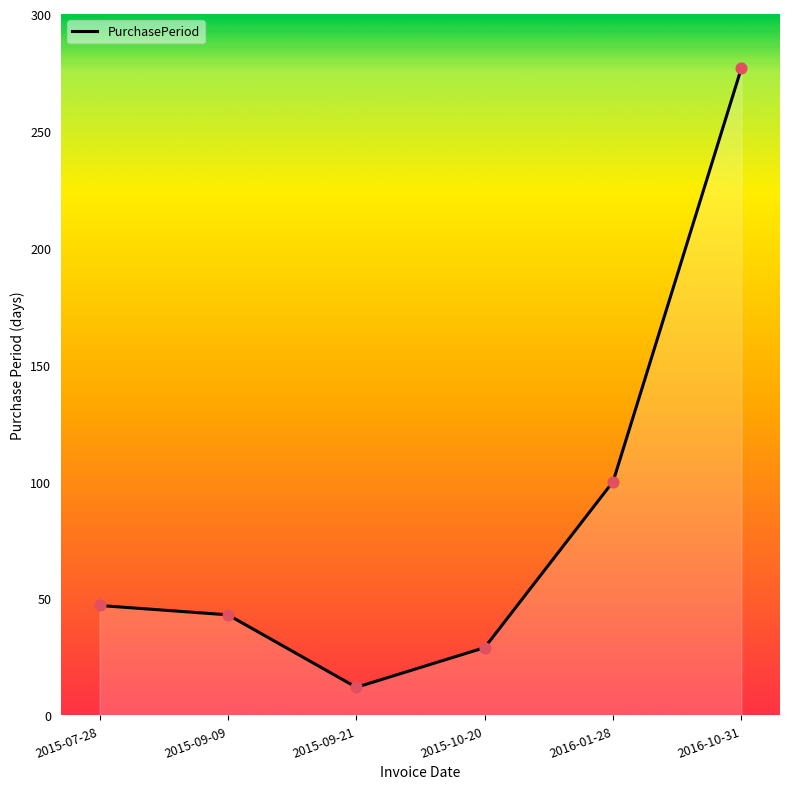

Approximately how many times larger is the value at 2015-10-20 compared to 2015-09-09?

0.7